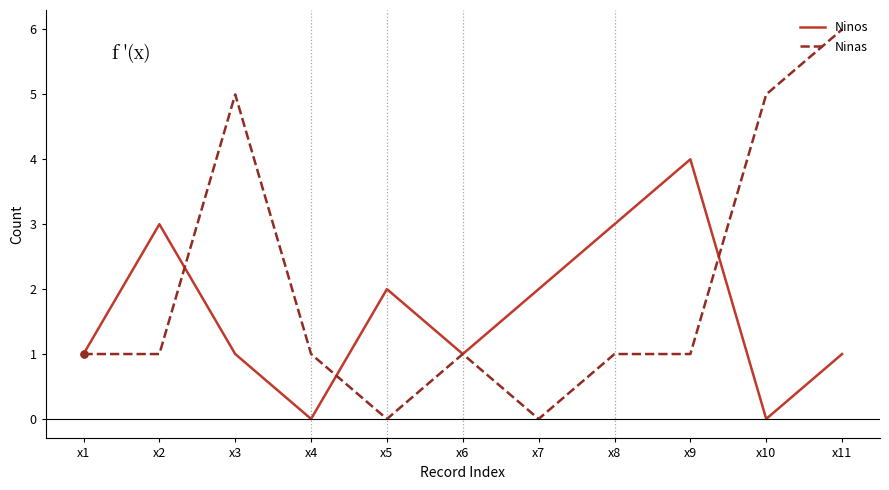

The Ninos series shows 3 at x7. True or false?

False